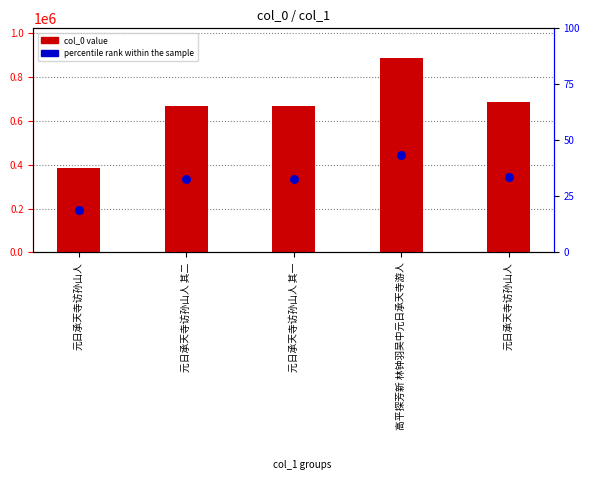

Approximately how many times larger is the value at 元日承天寺访孙山人 其二 compared to 元日承天寺访孙山人 其一?

1.0